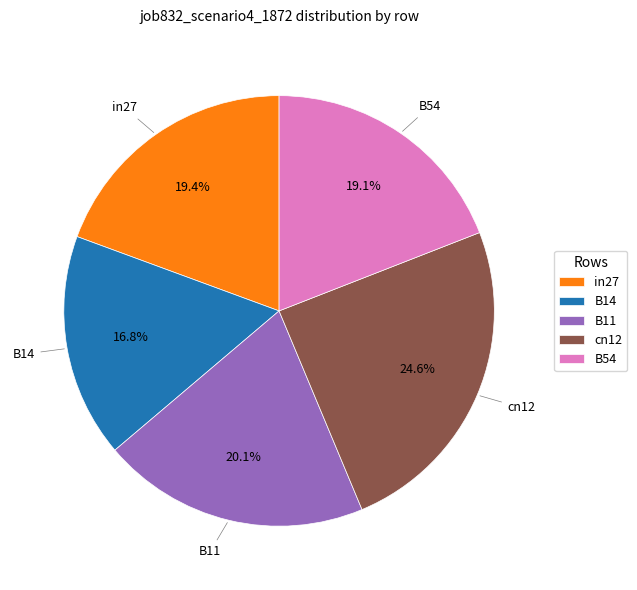

What is the largest slice in the pie chart?

cn12